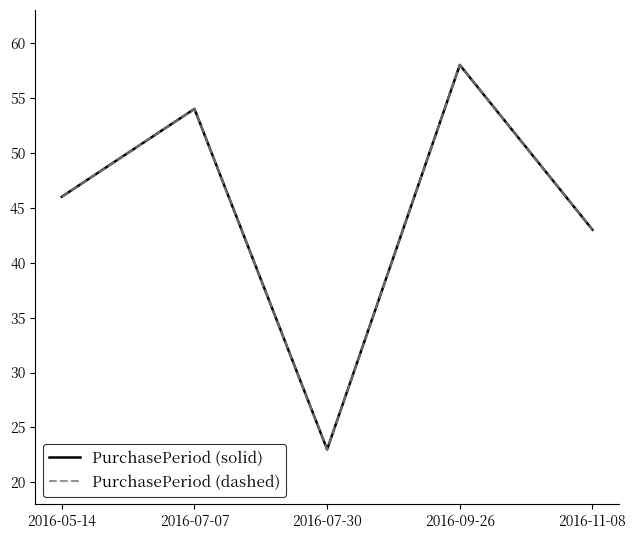

What is the total value across all series at 2016-11-08?

86